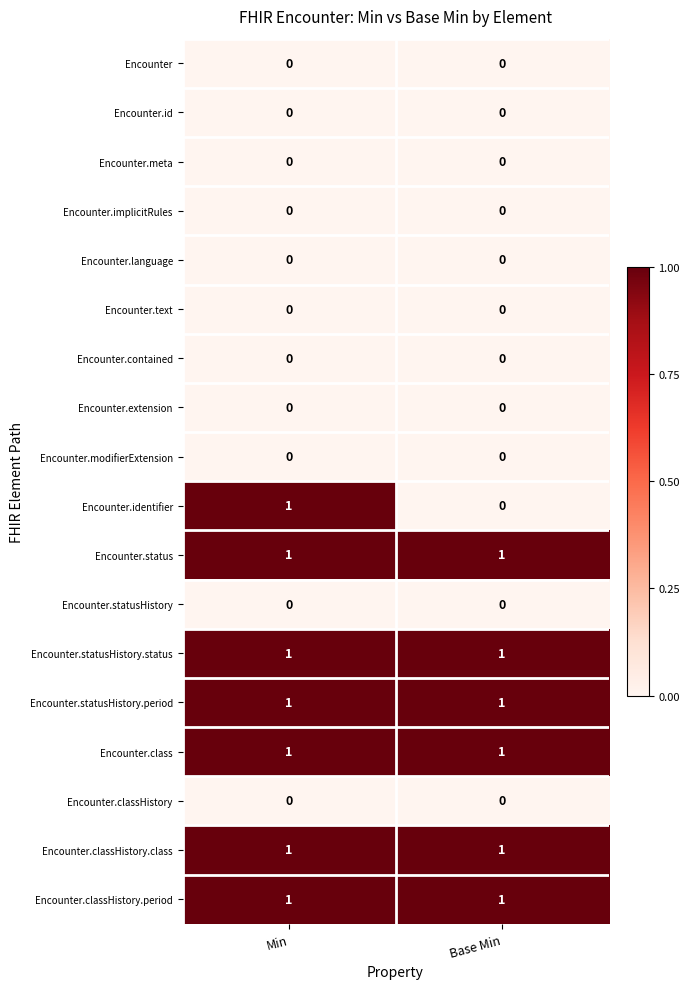

Which series has the largest range (max minus min)?

Encounter.identifier